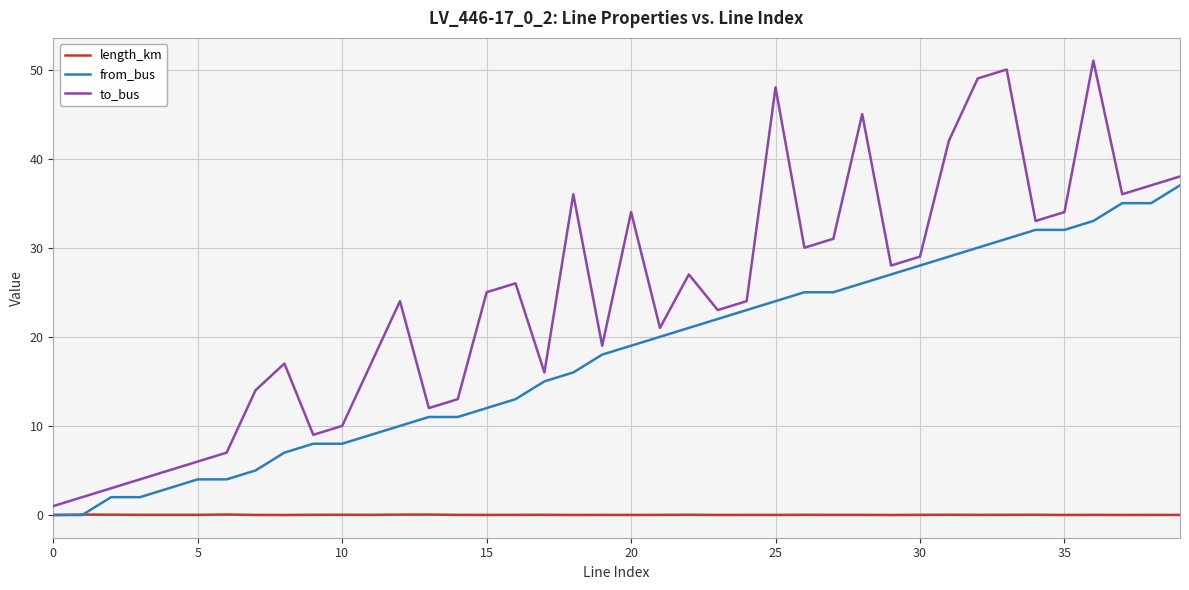

Count the number of categories in the chart.

40